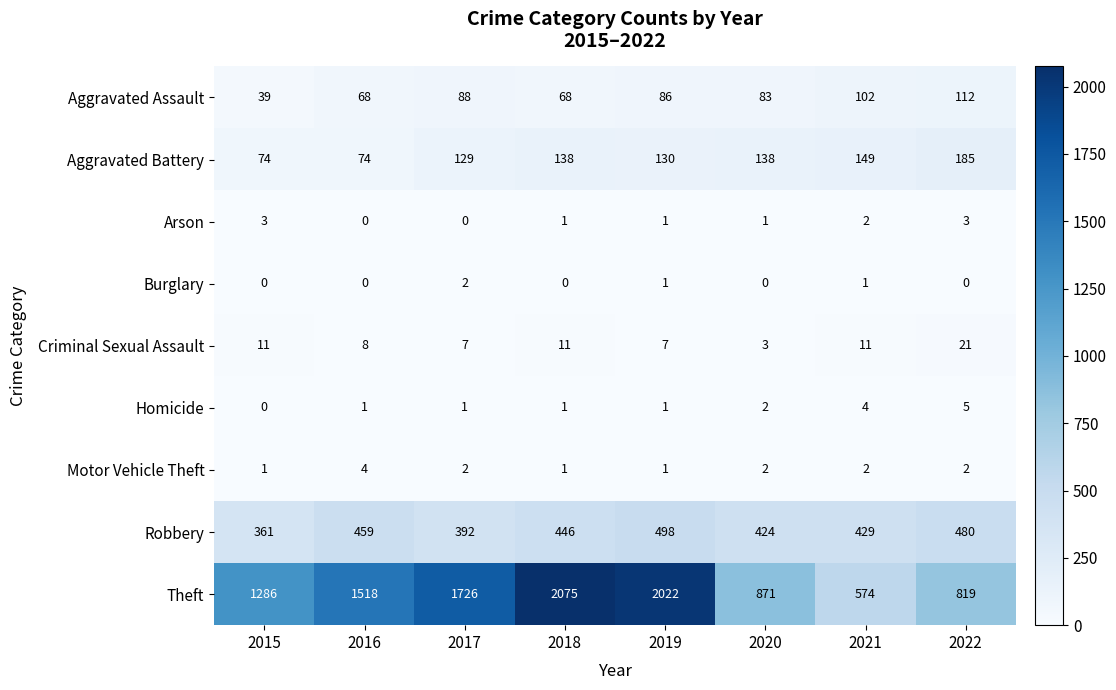

How many distinct data groups are displayed?

9